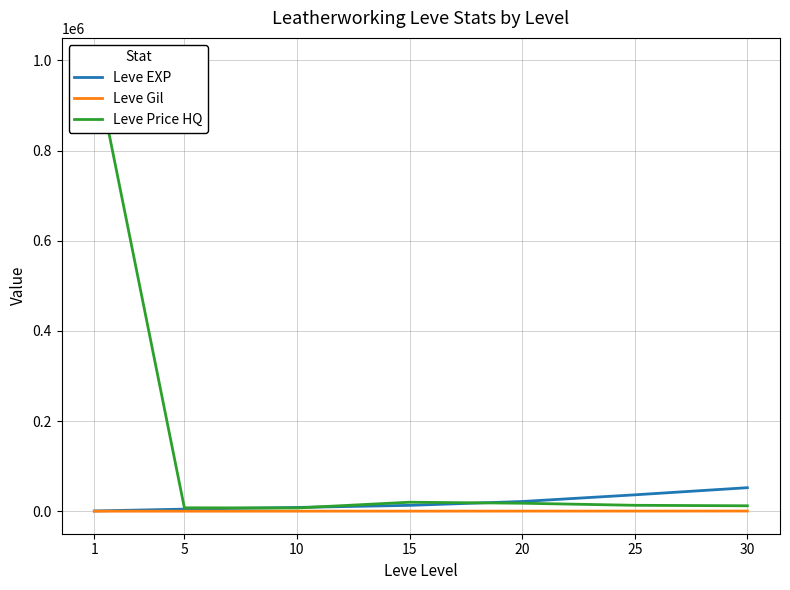

Between which two adjacent categories do Leve EXP and Leve Price HQ first intersect?

5 and 10